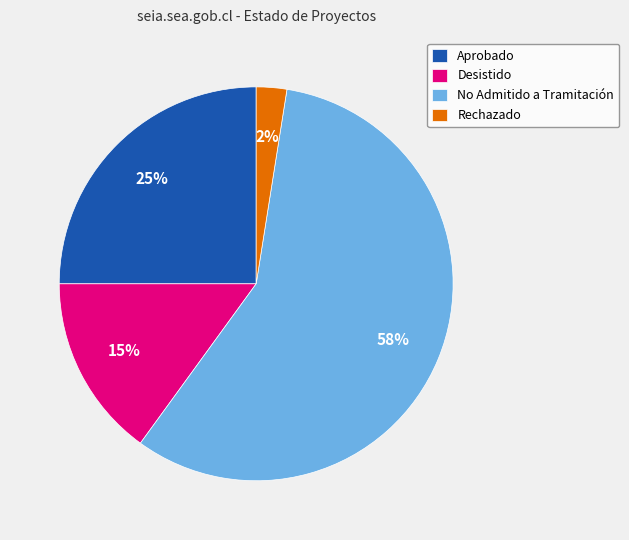

Which category has the biggest portion of the pie?

No Admitido a Tramitación